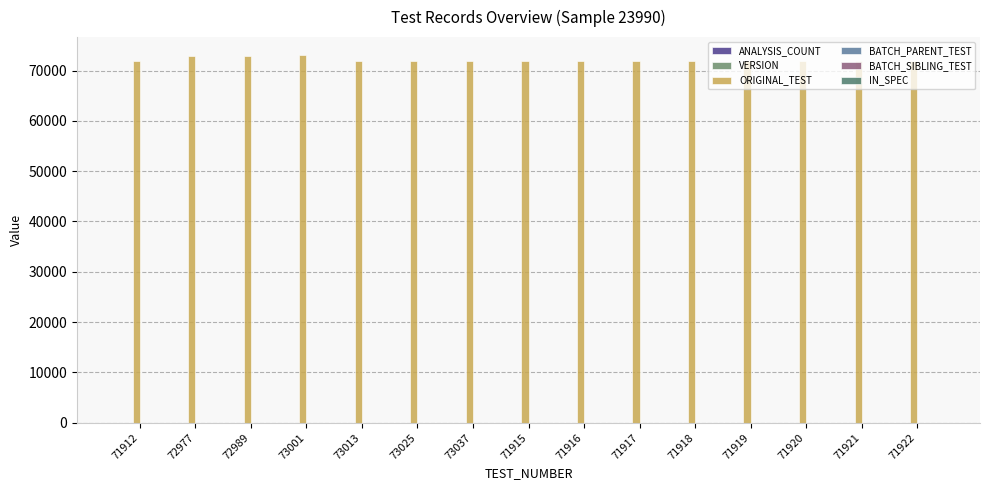

True or false: VERSION has a value of 1 at 71921.

True